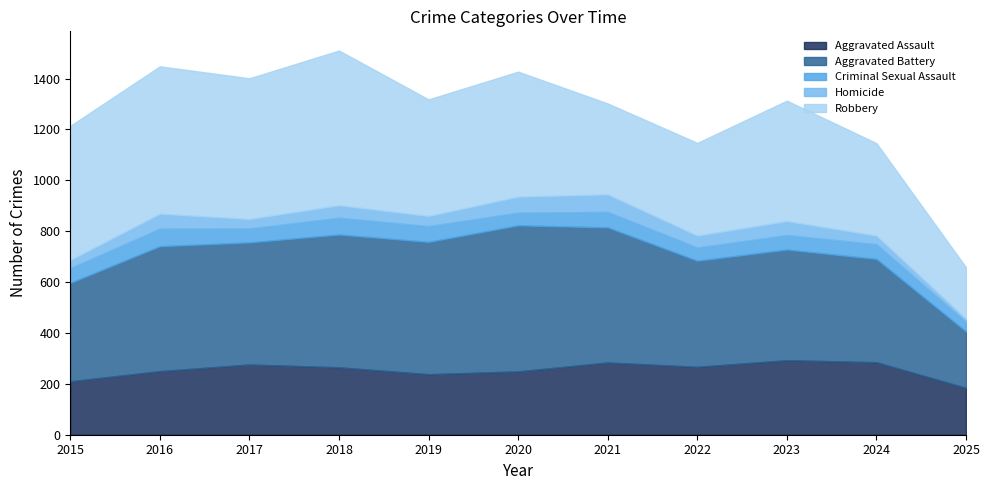

Reading right to left, extract all data points from this chart.

Aggravated Assault: 184	285	293	267	284	249	238	265	276	250	210
Aggravated Battery: 222	406	435	417	531	574	520	522	480	491	387
Criminal Sexual Assault: 38	58	57	52	61	50	62	66	55	69	58
Homicide: 12	34	55	47	69	63	40	49	37	59	32
Robbery: 202	363	473	364	357	491	458	608	553	579	527